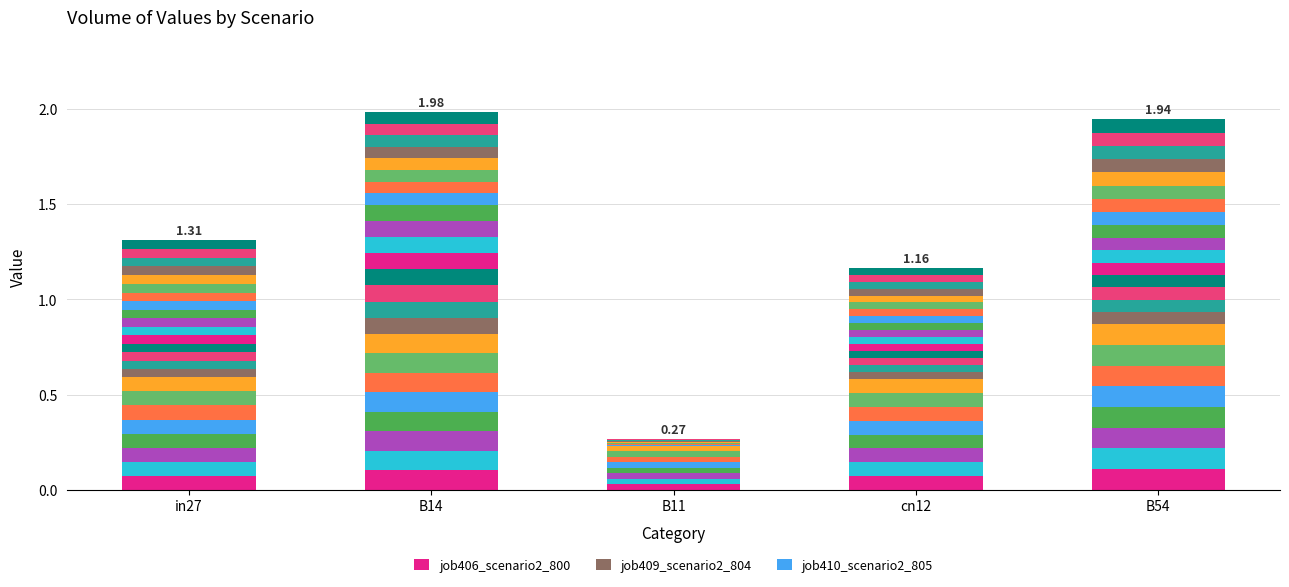

At which category is the sum across all series the highest?

B14